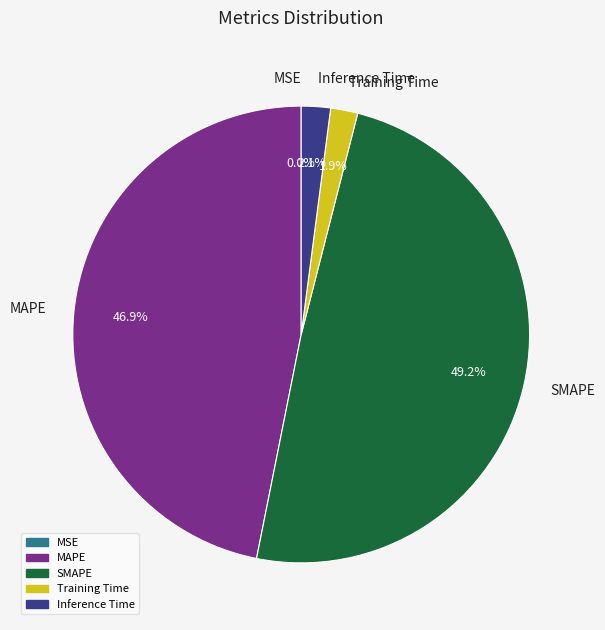

How much of the chart is everything except SMAPE?

50.8%